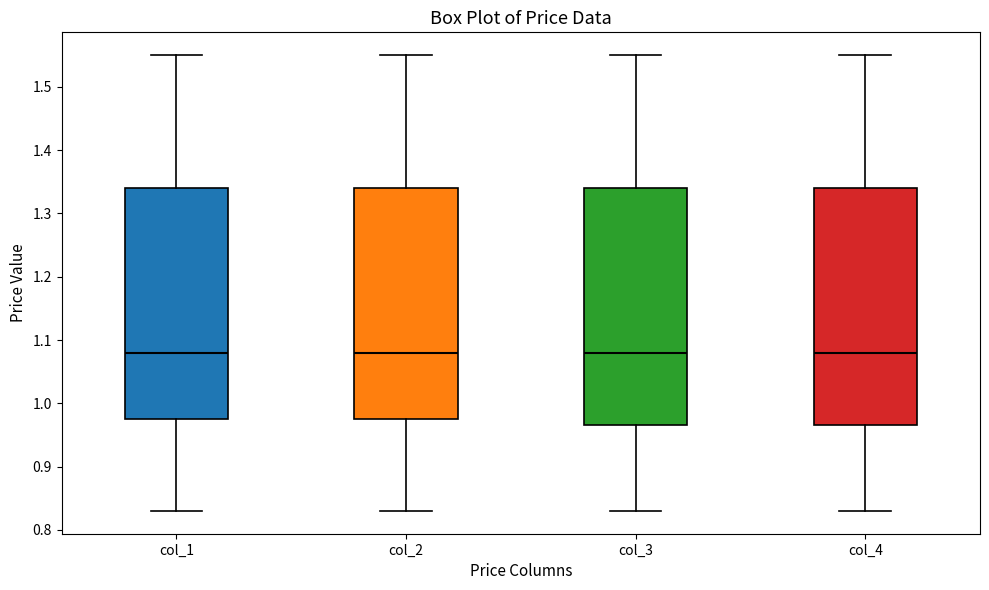

Where does the lower whisker of the box for col_3 end on the y-axis? The values are not printed on the chart, so give them approximately, as read against the axis.

0.83